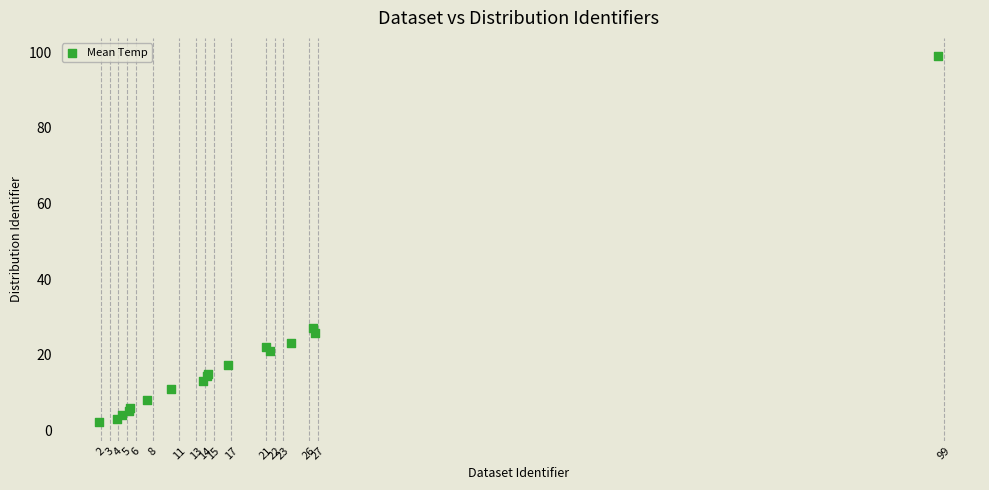

What Y value in the scatter plot is closest to 50?

27.2